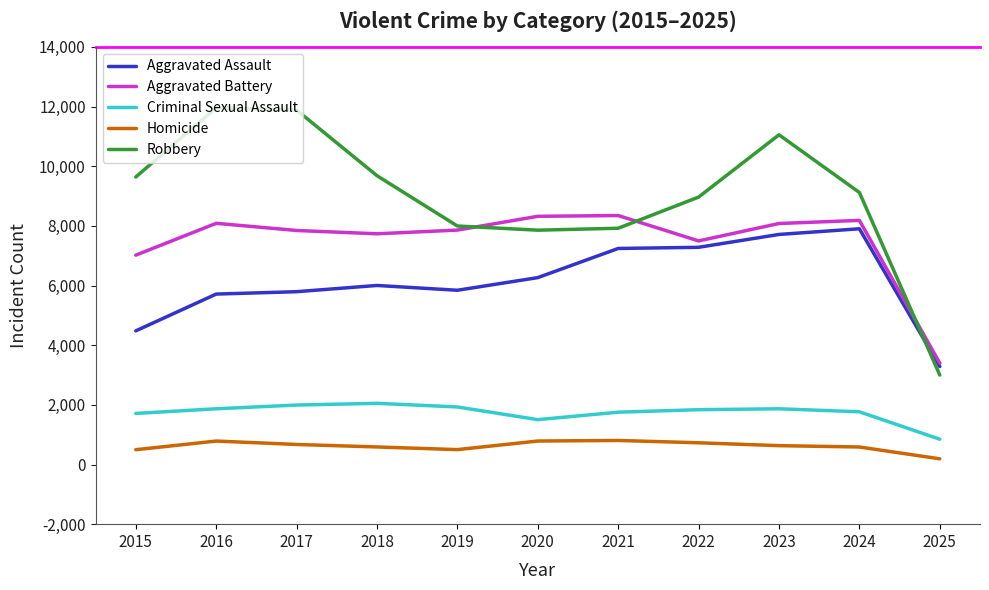

What is the difference between the second highest and minimum values in the Aggravated Battery series?

4924